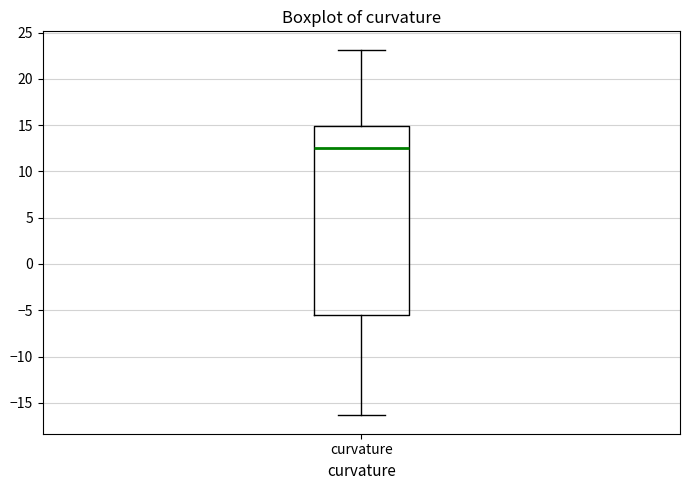

Read this box plot against the y-axis: the position of the median line, the range covered by the box, and the ends of both whiskers. The values are not printed on the chart, so give them approximately, as read against the axis.

median 12.5, box -5.5 to 15.0, whiskers -16.5 to 23.0